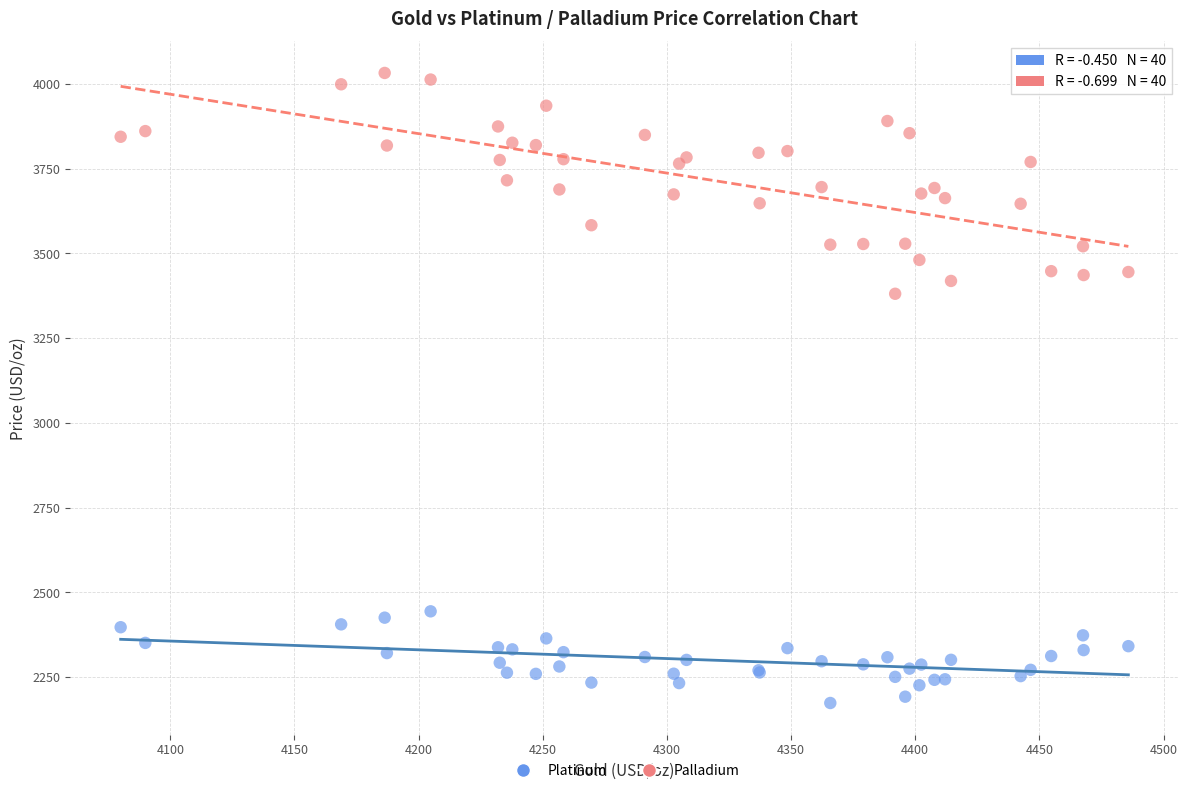

Across all series, what Y value is closest to 3102?

3380.7